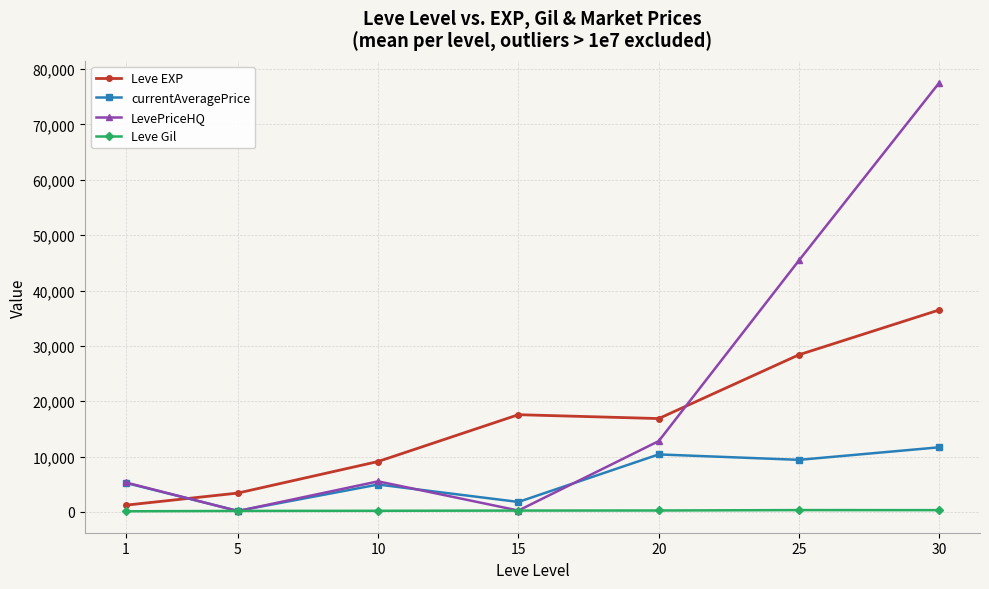

At which category is the sum across all series the highest?

30